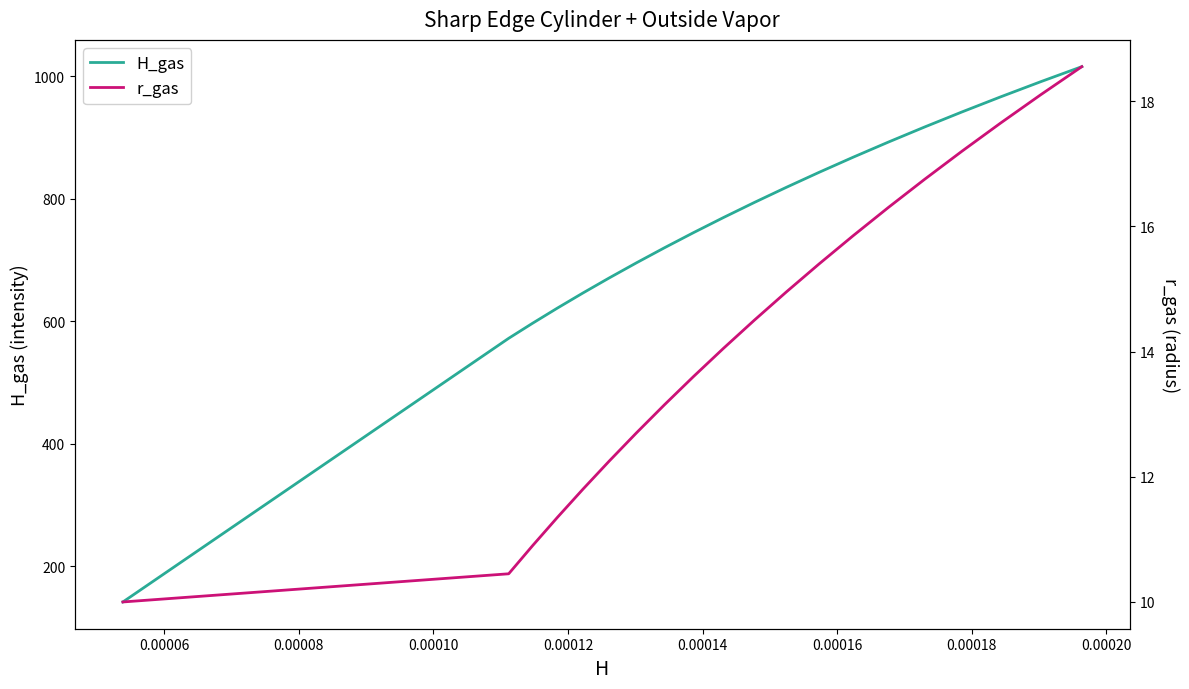

True or false: H_gas and r_gas cross at least once.

False